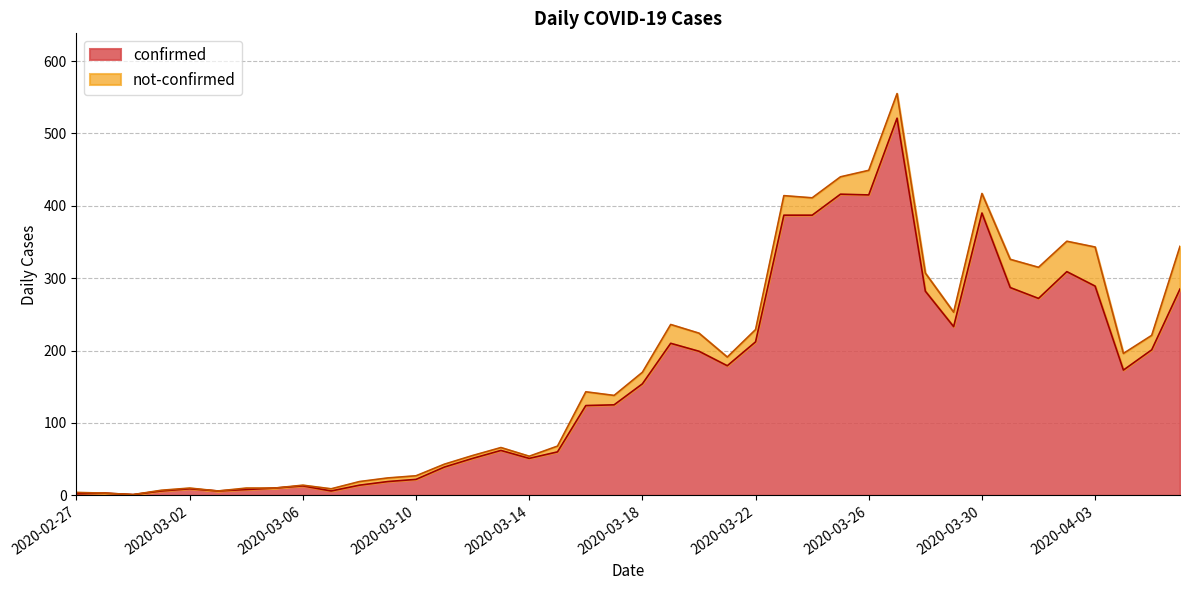

How many points are higher than both their immediate neighbors (excluding endpoints)?

9